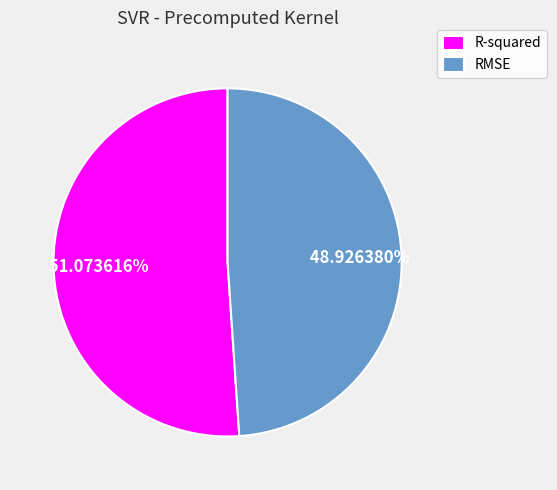

How many slices are in this pie chart?

2